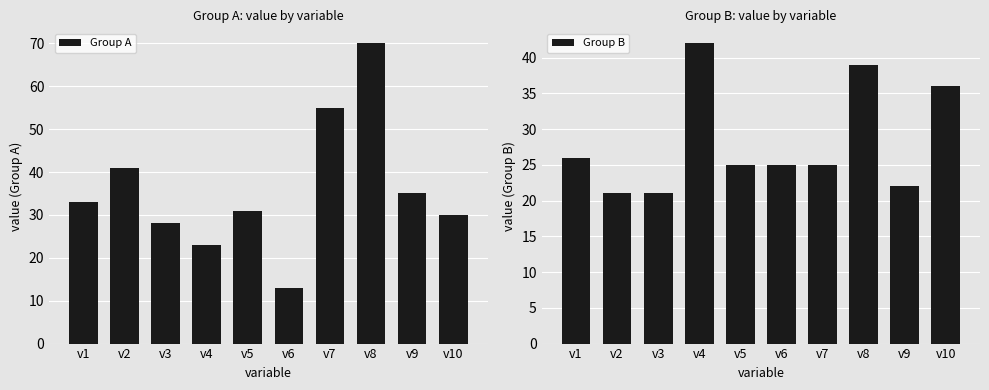

What is the approximate value of Group B at v2?

21